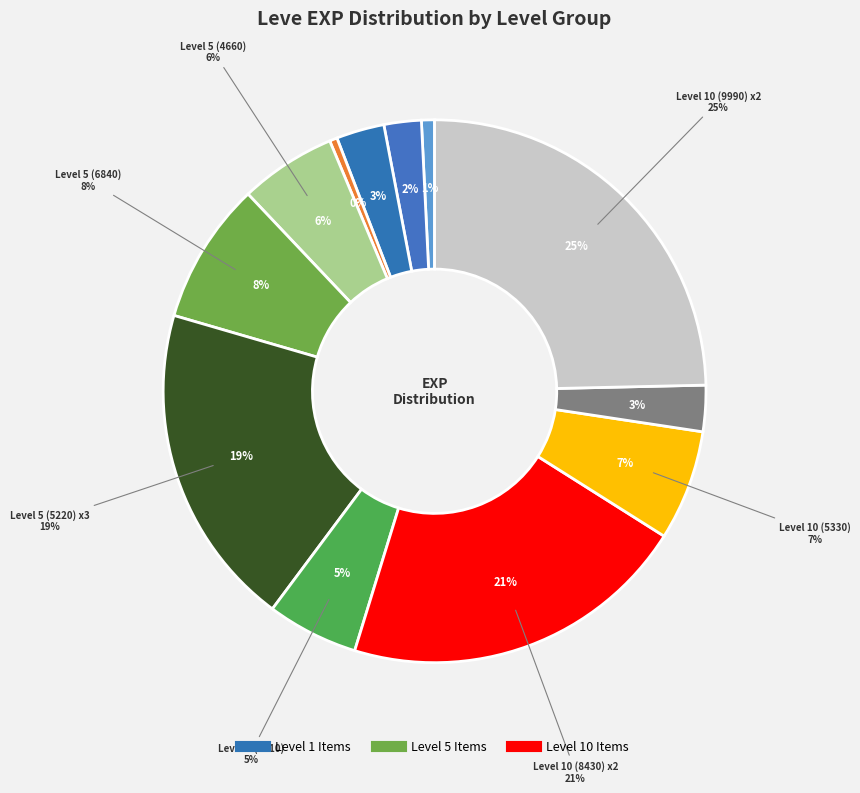

Is there a majority slice in this chart?

No